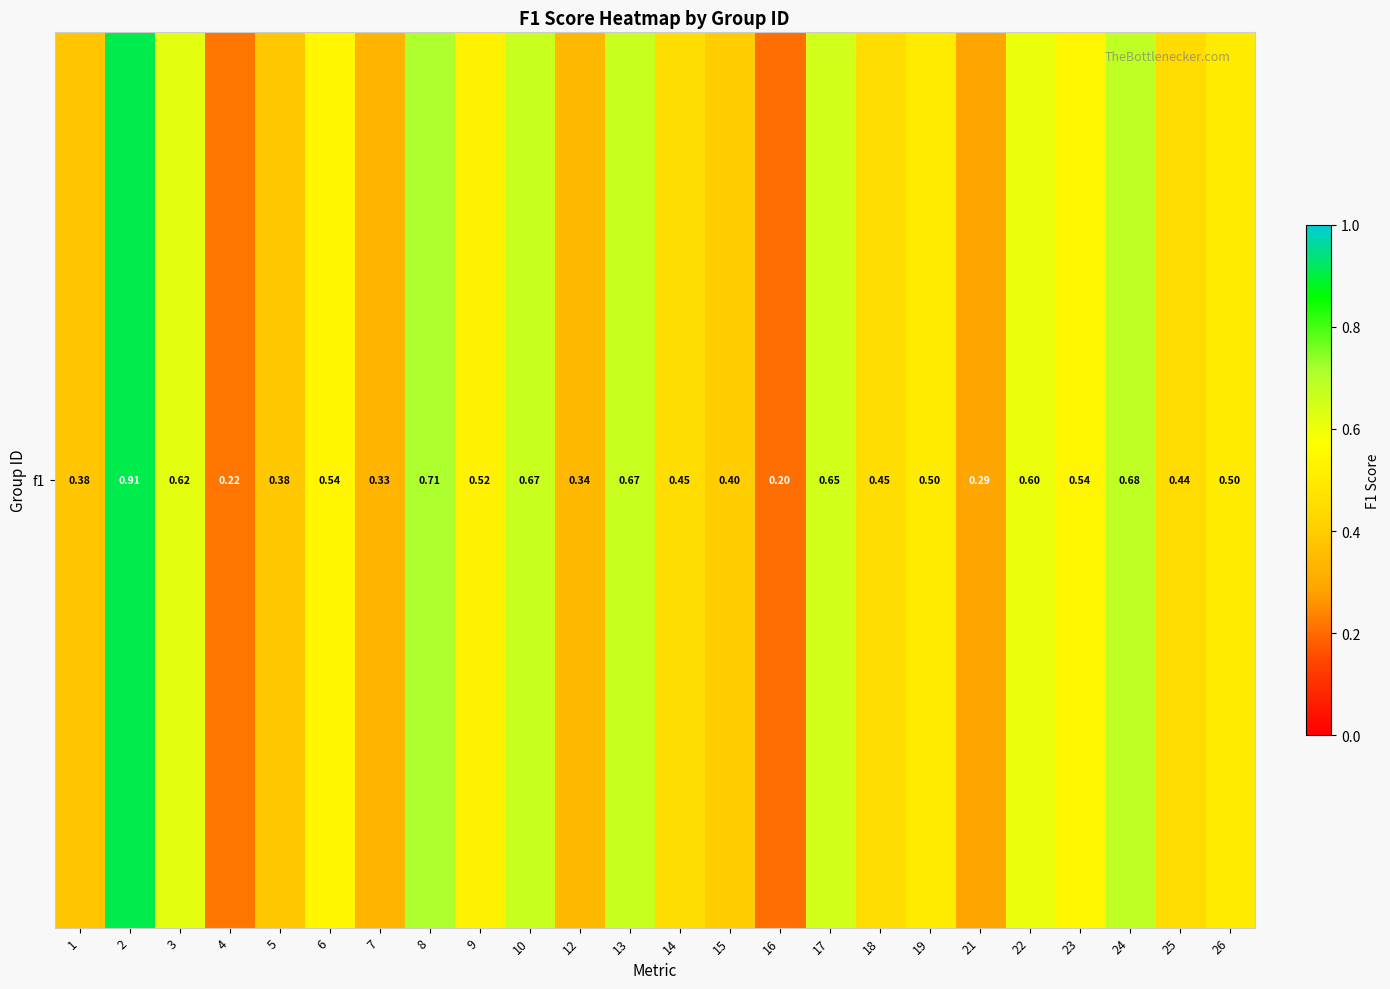

Reading left to right, extract all data points from this chart.

1=0.4	2=0.9	3=0.6	4=0.2	5=0.4	6=0.5	7=0.3	8=0.7	9=0.5	10=0.7	12=0.3	13=0.7	14=0.5	15=0.4	16=0.2	17=0.6	18=0.5	19=0.5	21=0.3	22=0.6	23=0.5	24=0.7	25=0.4	26=0.5